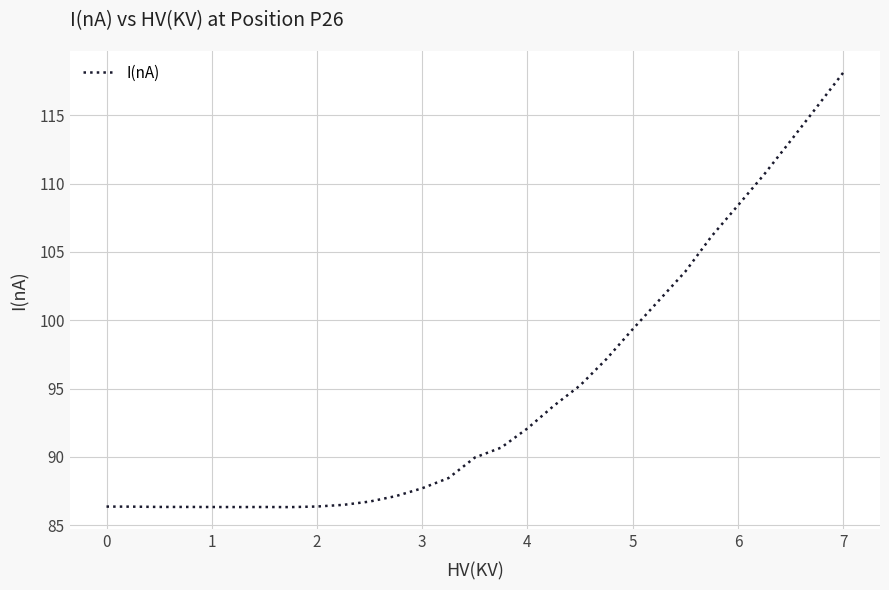

Count the number of data series in this chart.

1